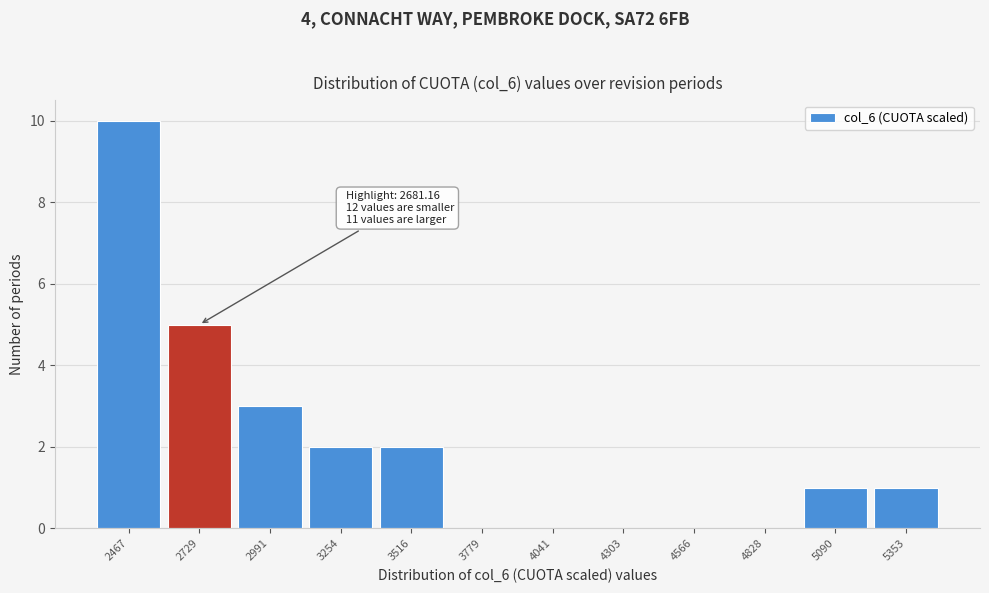

Reading left to right, extract all data points from this chart.

2467=10	2729=5	2991=3	3254=2	3516=2	3779=0	4041=0	4303=0	4566=0	4828=0	5090=1	5353=1